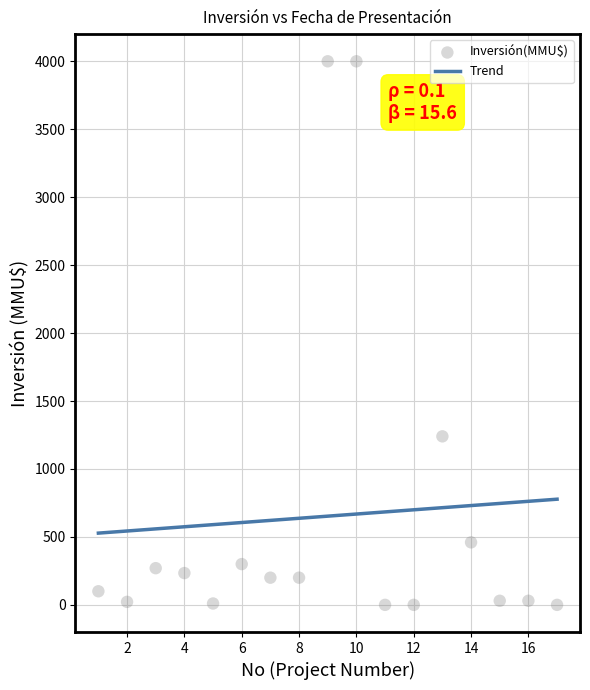

What is the lowest value of the Trend series?

527.9